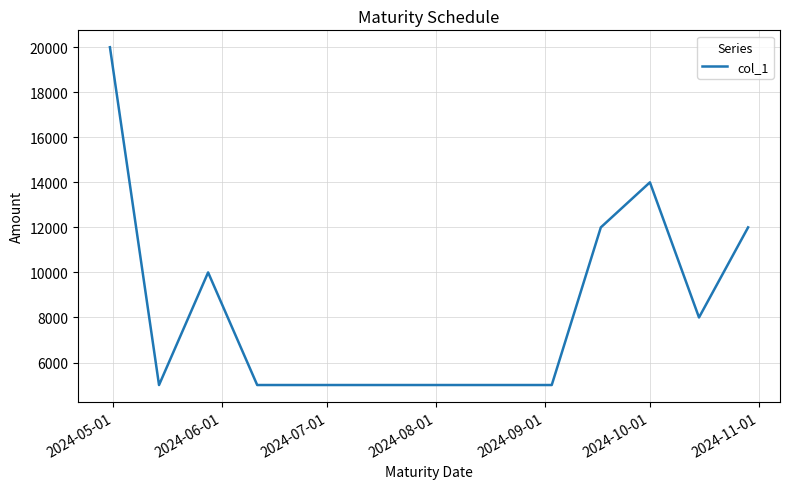

What is the minimum value shown in the chart?

5000